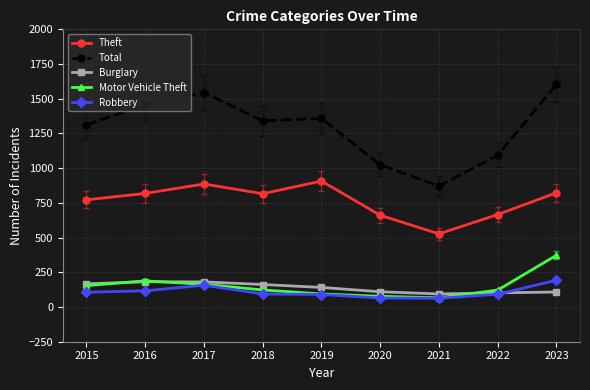

Is the value of Burglary at 2022 greater than the value of Theft at 2016?

No